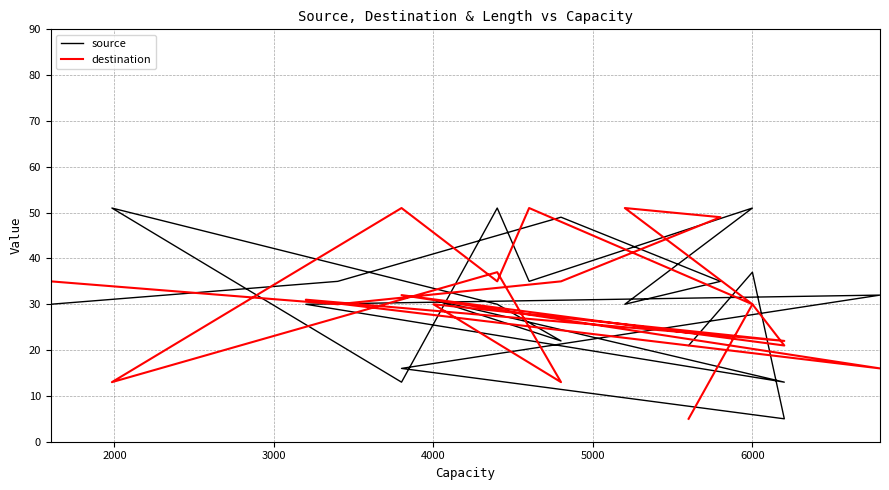

Is the value of source at 3000 greater than the value of destination at 7000?

No